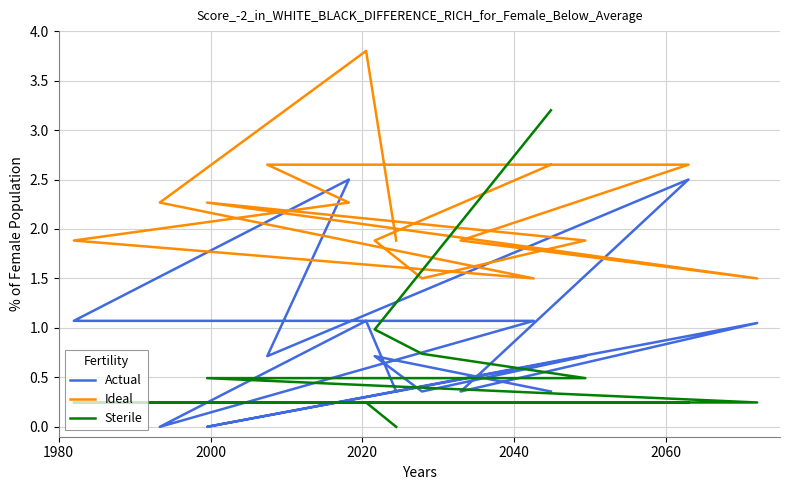

Is it true that Sterile equals 0.1 at 10?

False